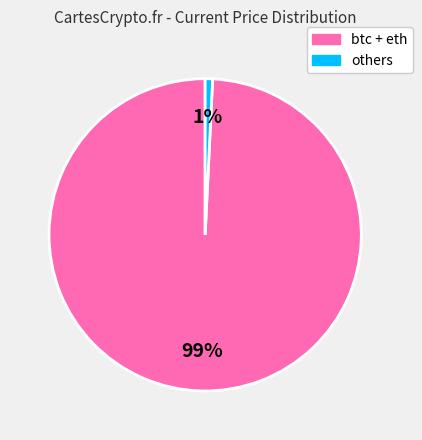

Does any single category account for the majority?

Yes